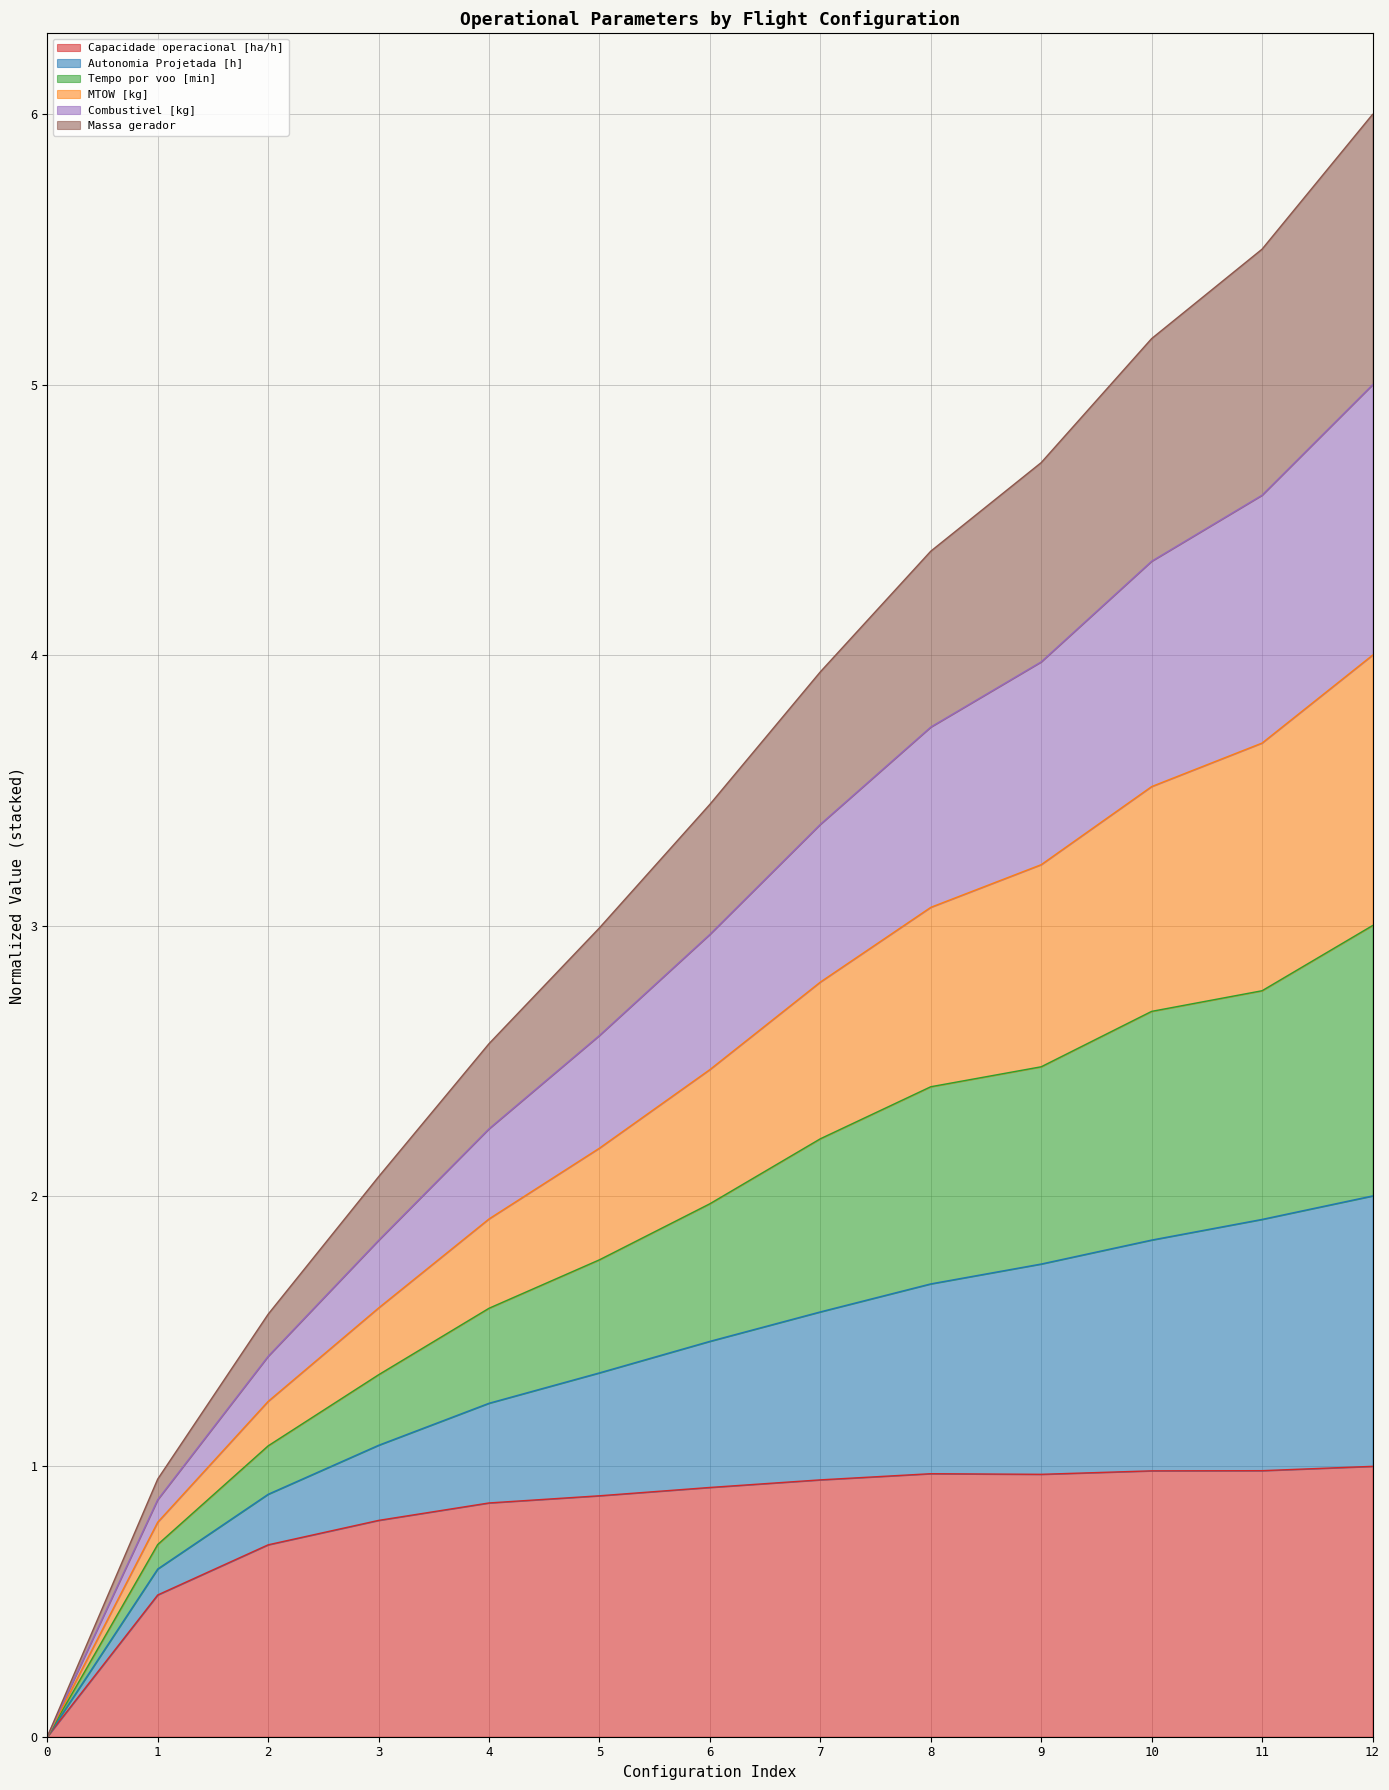

Is it true that Capacidade operacional [ha/h] equals 1.0 at 9?

True